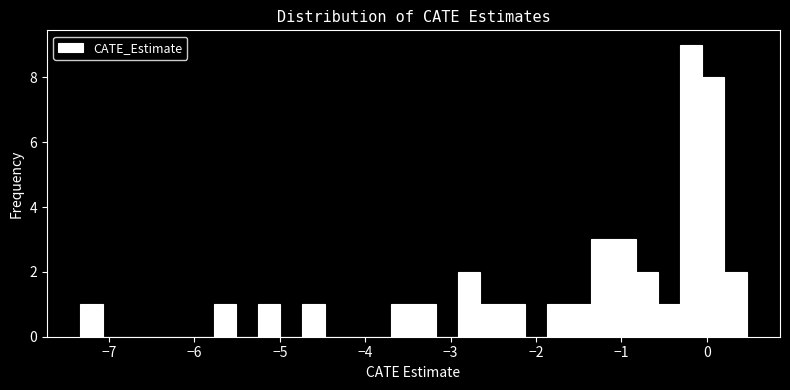

Read against the x-axis, roughly where is the centre of the tallest bar?

-0.2